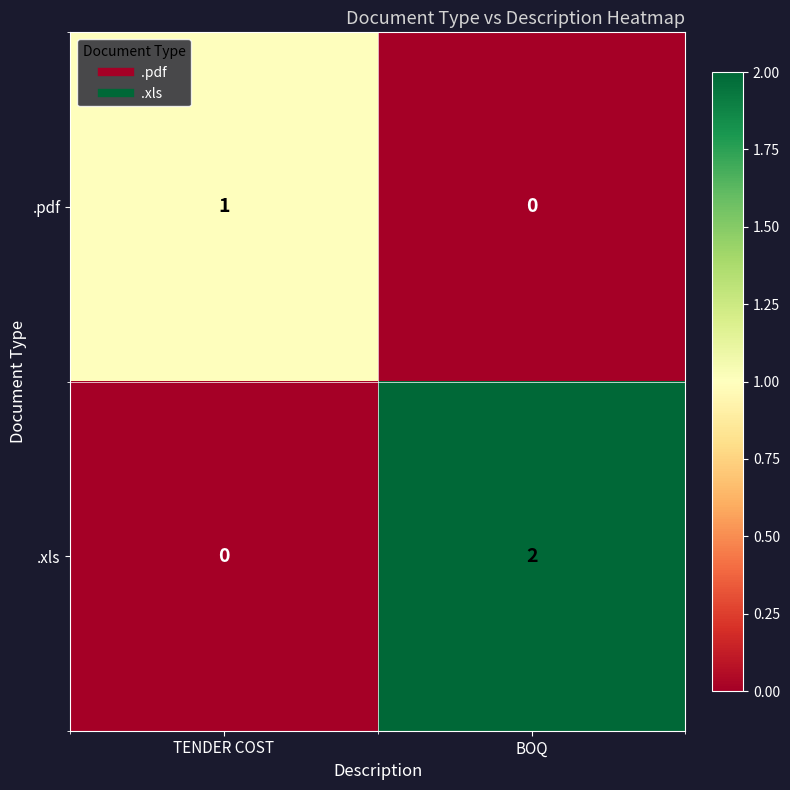

Between TENDER COST and BOQ, which series saw the biggest shift?

.xls